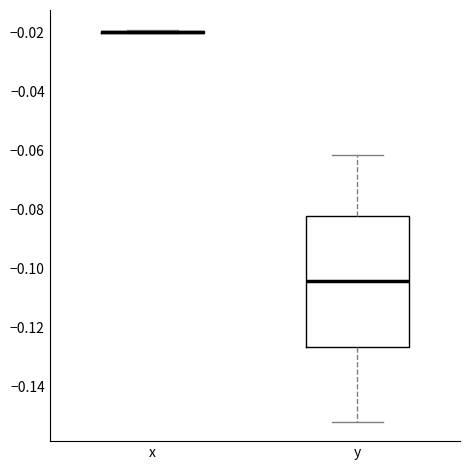

Reading left to right, transcribe this box plot: for each box, give where its median line is, the range the box spans, and where its two whiskers end, as read against the y-axis. The values are not printed on the chart, so give them approximately, as read against the axis.

x: box collapsed to a line at -0.020, whiskers -0.020 to -0.018
y: median -0.104, box -0.126 to -0.082, whiskers -0.152 to -0.062